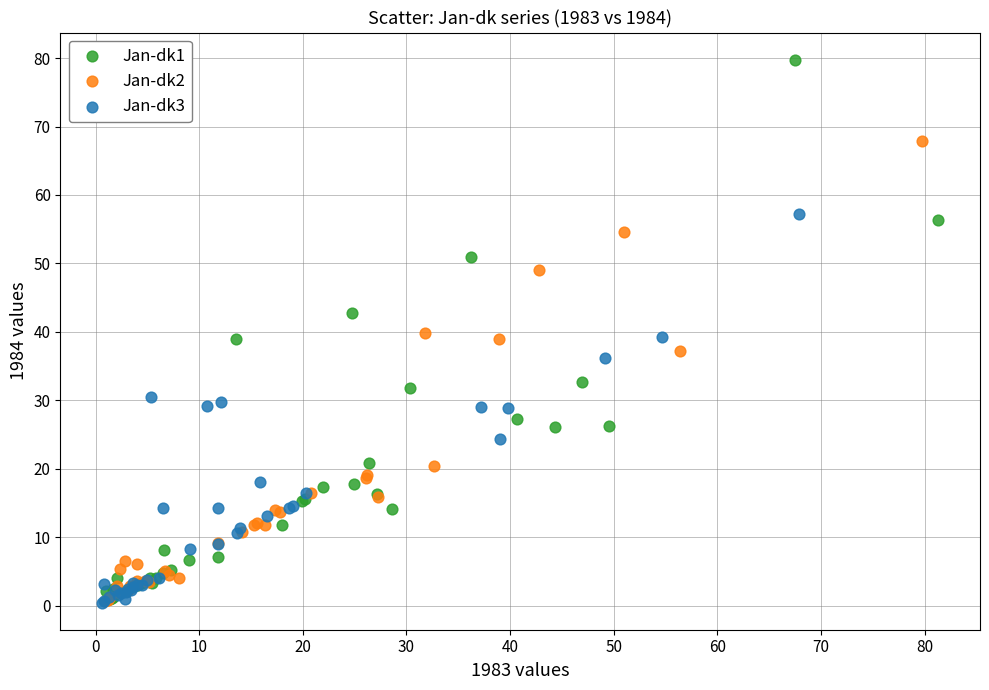

Which series has the largest Y range (max minus min)?

Jan-dk1